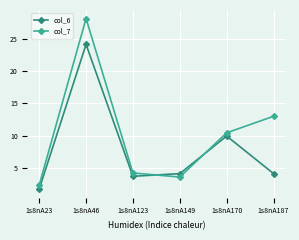

What is the sum of the col_6 values at 1s8nA149 and 1s8nA123?

8.0